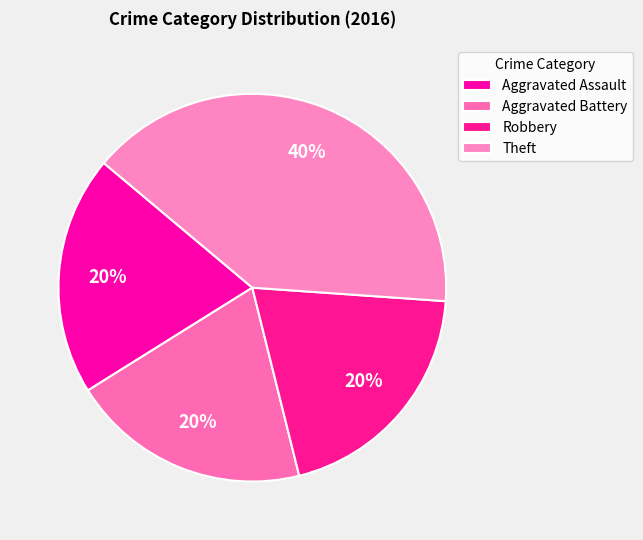

How many segments does this pie chart have?

4